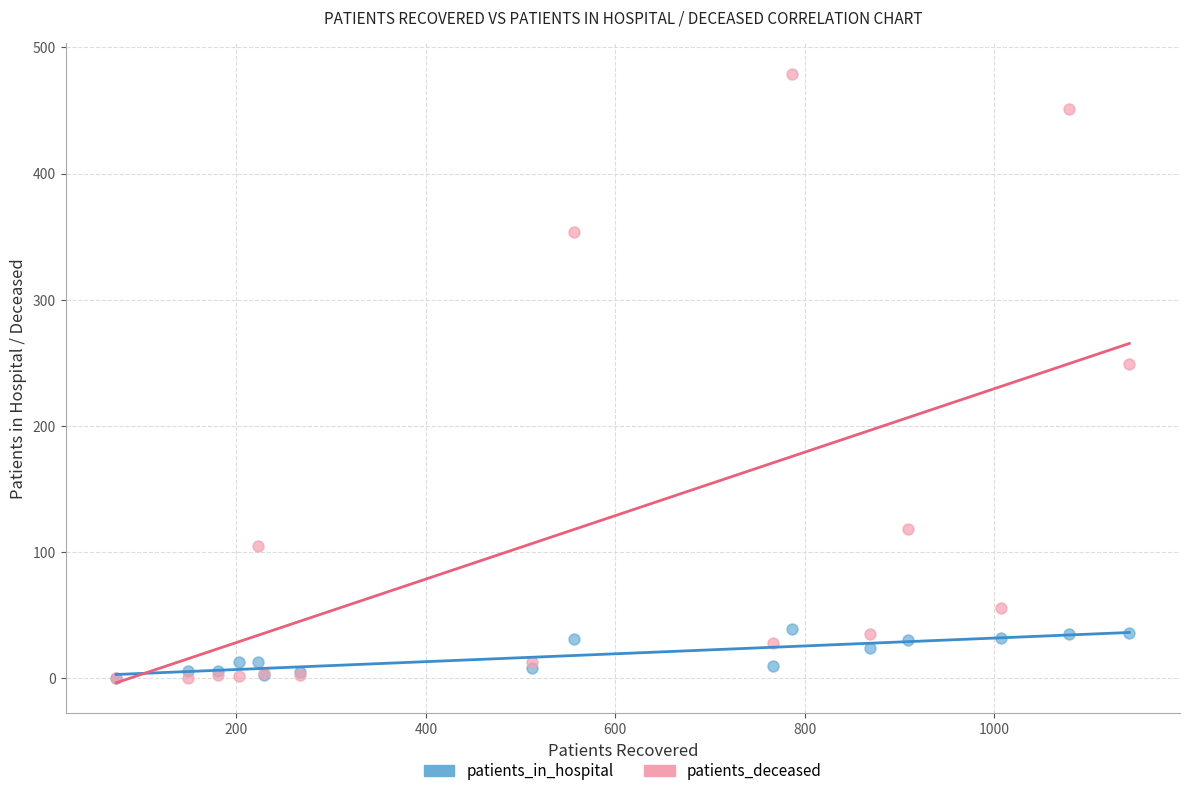

In the patients_deceased series, what Y value is closest to 239?

249